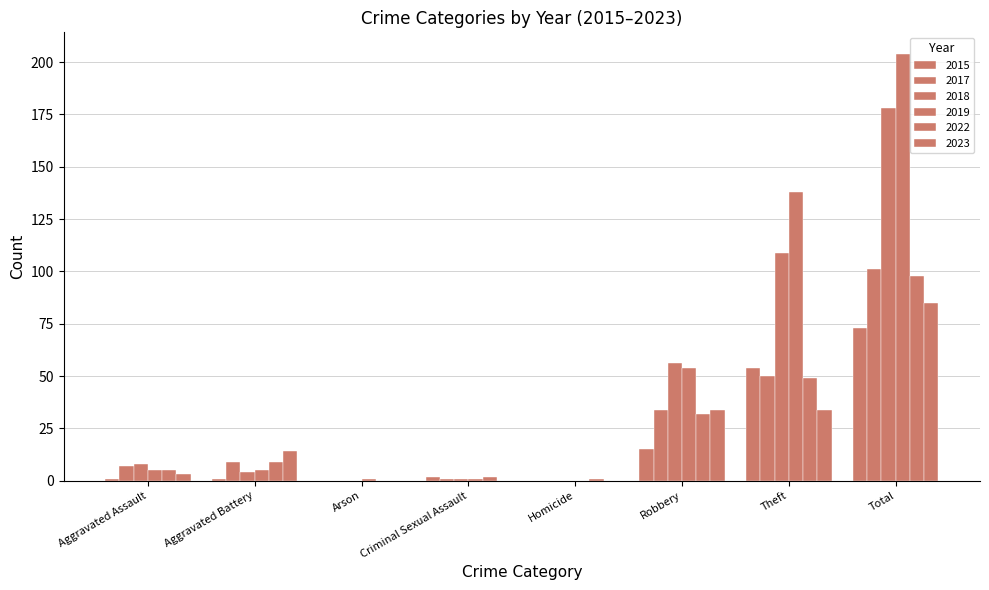

Does the chart contain stacked bars?

No